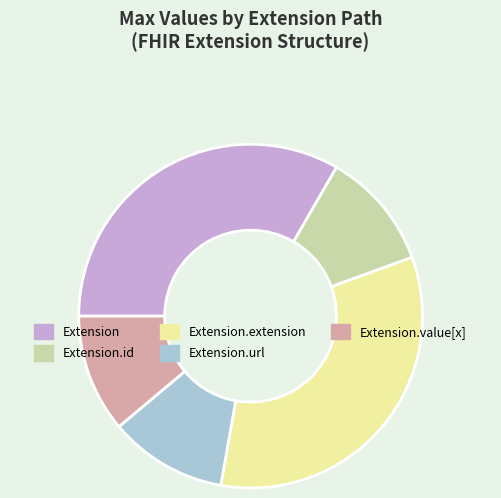

Is Extension.url the majority of the pie?

No